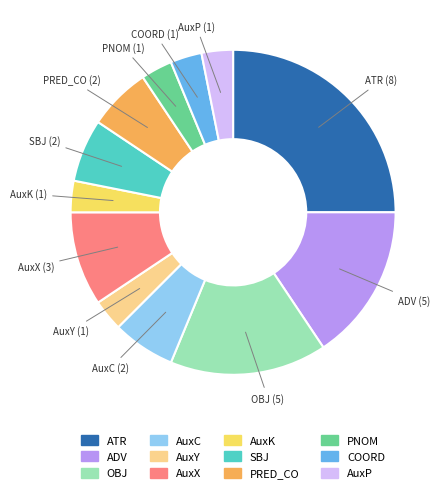

How many segments does this pie chart have?

12